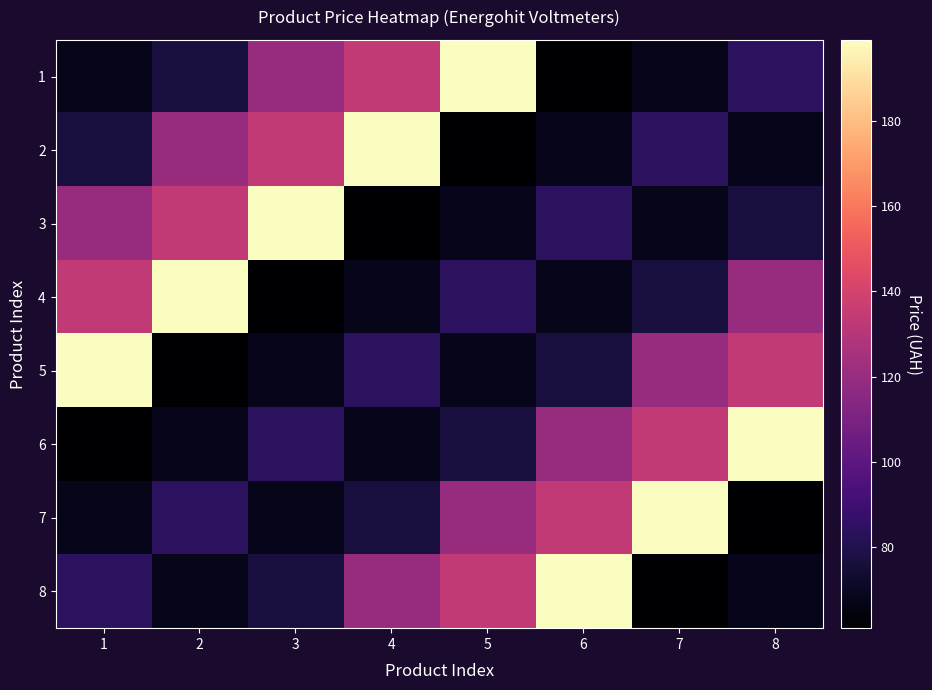

Which has a higher value, 3 or 6?

3